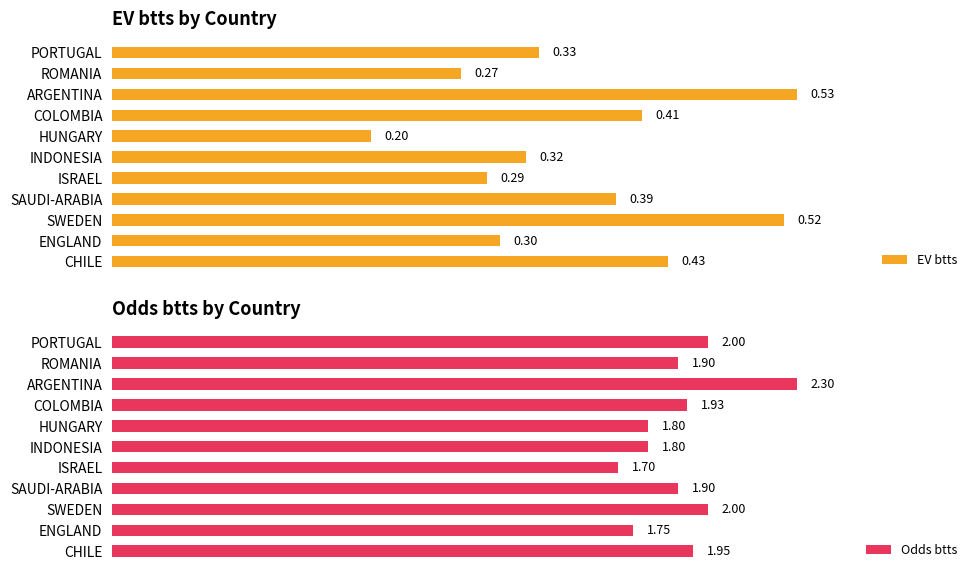

At which label does EV btts reach its minimum?

HUNGARY